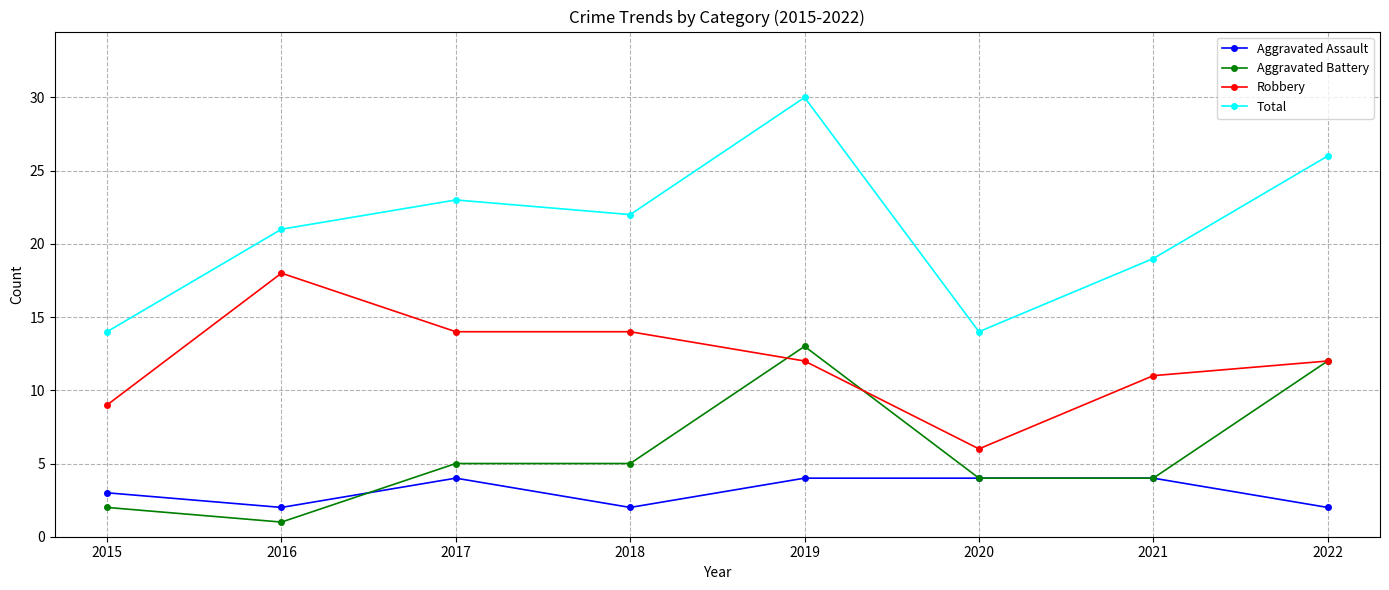

What is the difference between the Aggravated Assault values at 2022 and 2015?

1